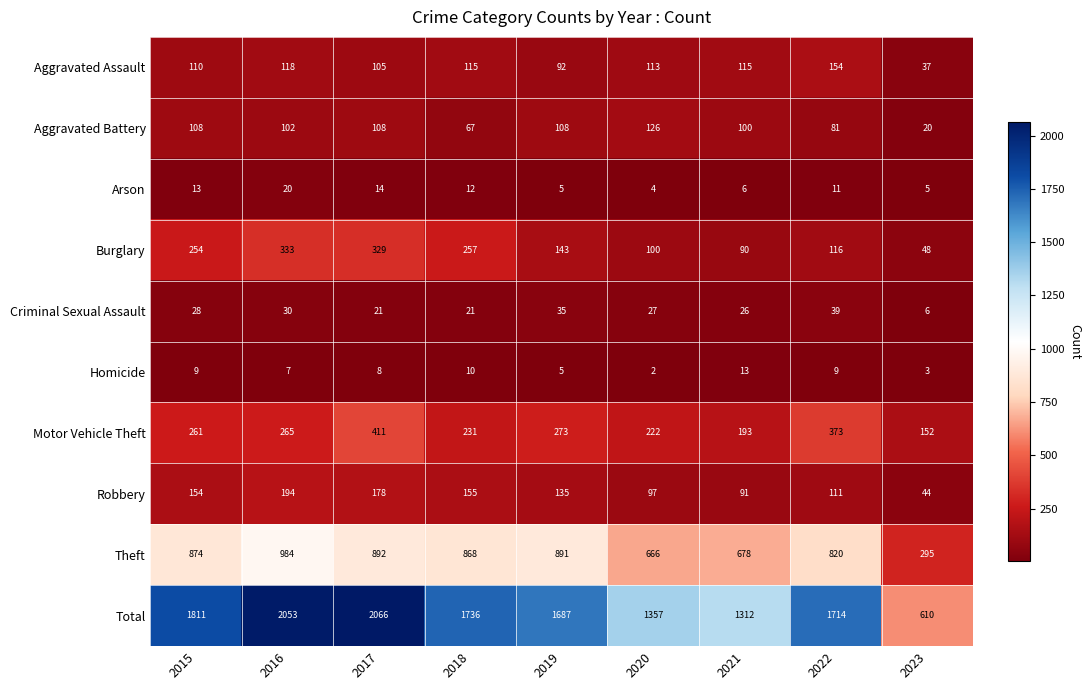

Between 2021 and 2023, which series saw the biggest shift?

Total